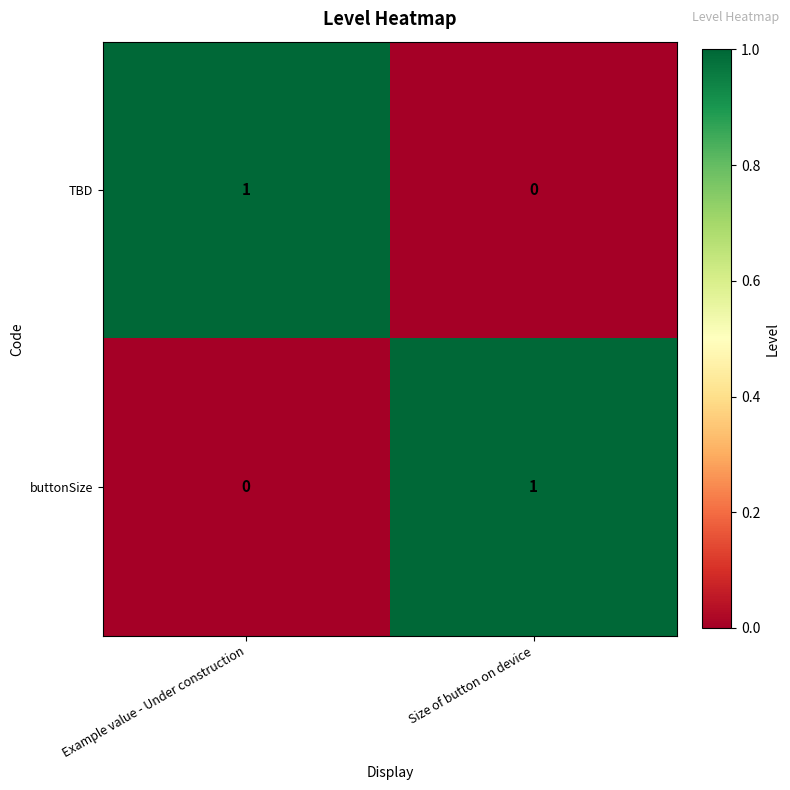

Rank the categories by buttonSize value from lowest to highest.

Example value - Under construction, Size of button on device